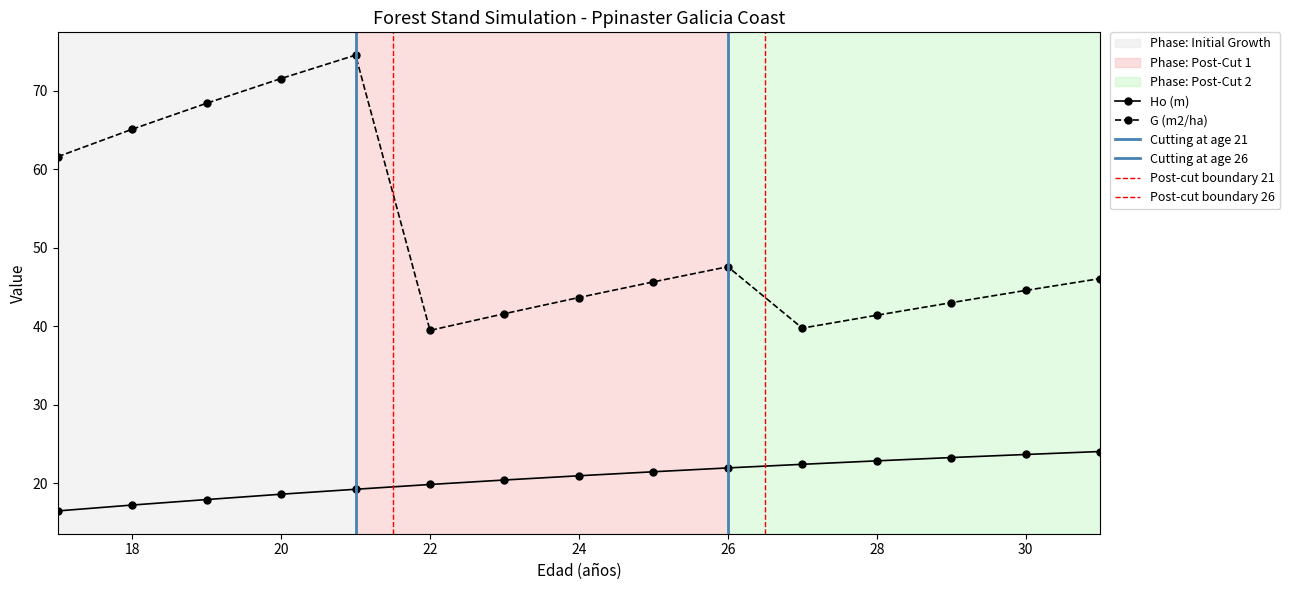

Where is Ho (m) nearest to the value 20?

22